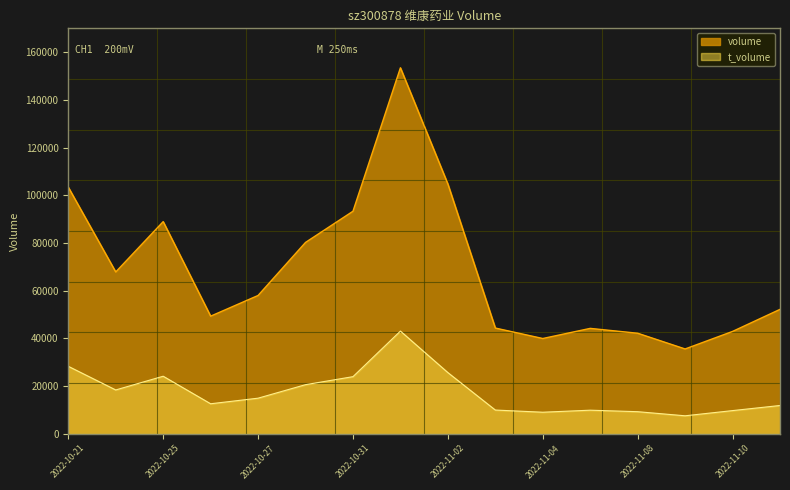

Which series changed the most between 2022-11-04 and 2022-11-10?

volume